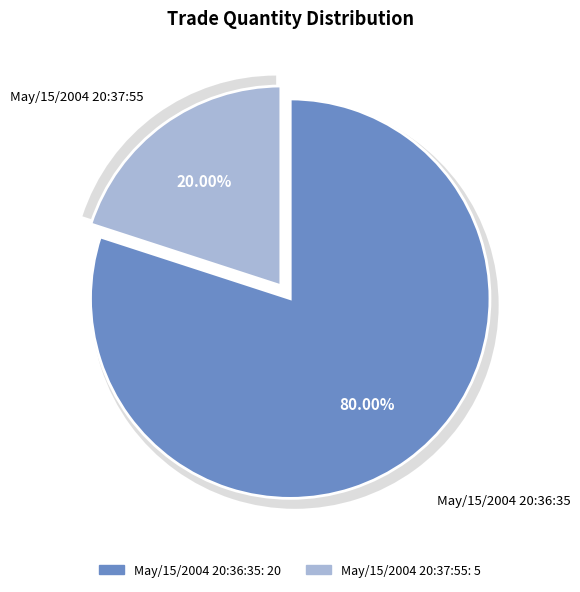

How many slices are in this pie chart?

2